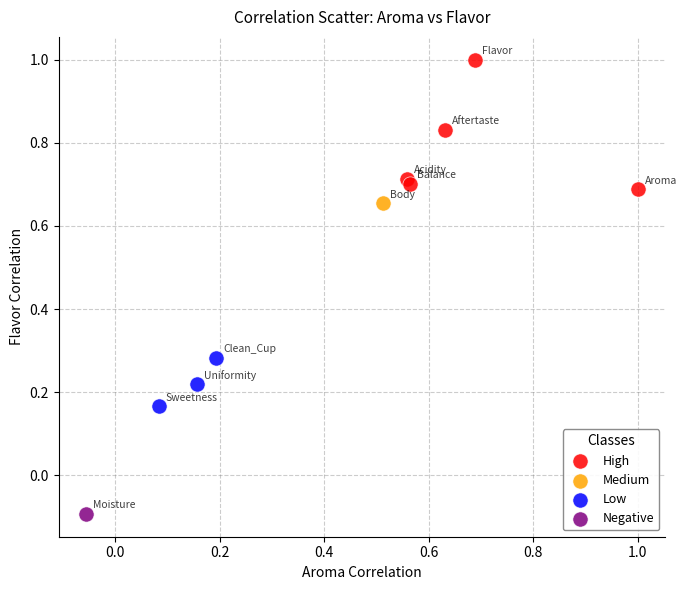

Which series contains the highest Y value?

High